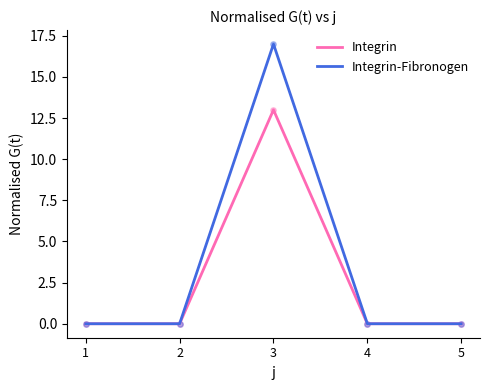

Which series has the largest range (max minus min)?

Integrin-Fibronogen